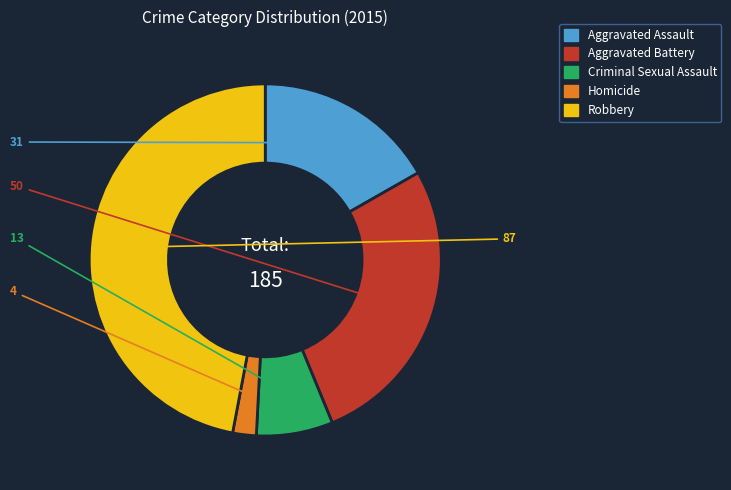

Rank the categories by value from lowest to highest.

Homicide, Criminal Sexual Assault, Aggravated Assault, Aggravated Battery, Robbery